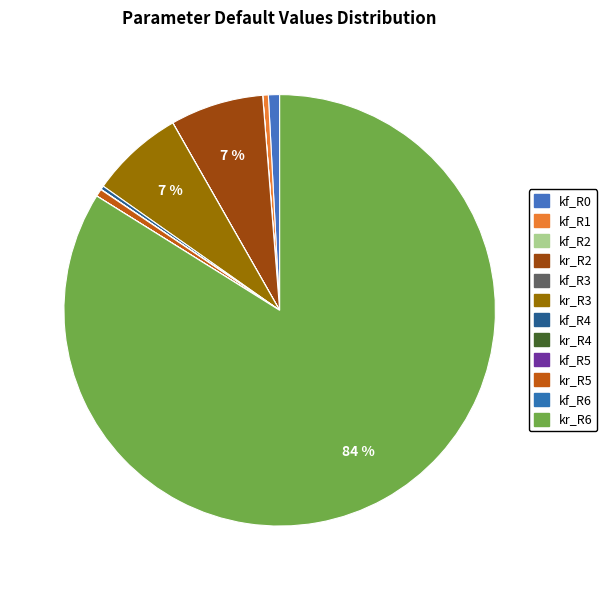

Which slice is the smallest?

kf_R5